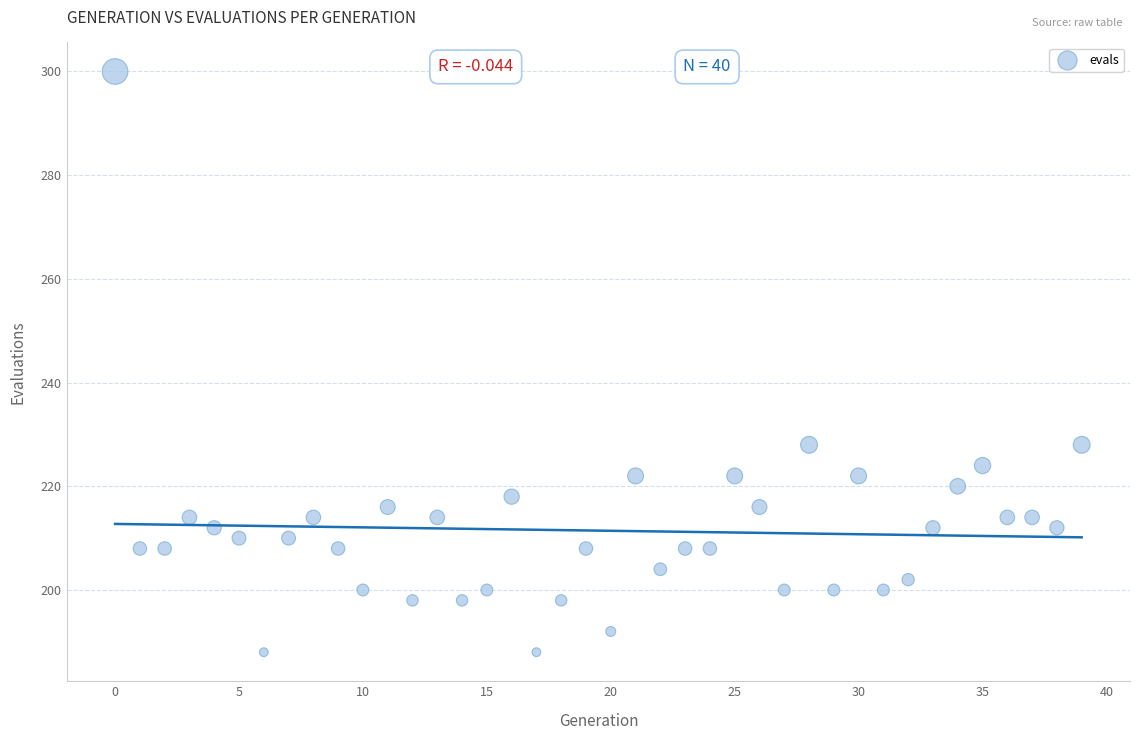

What is the range of Y values (max minus min)?

112